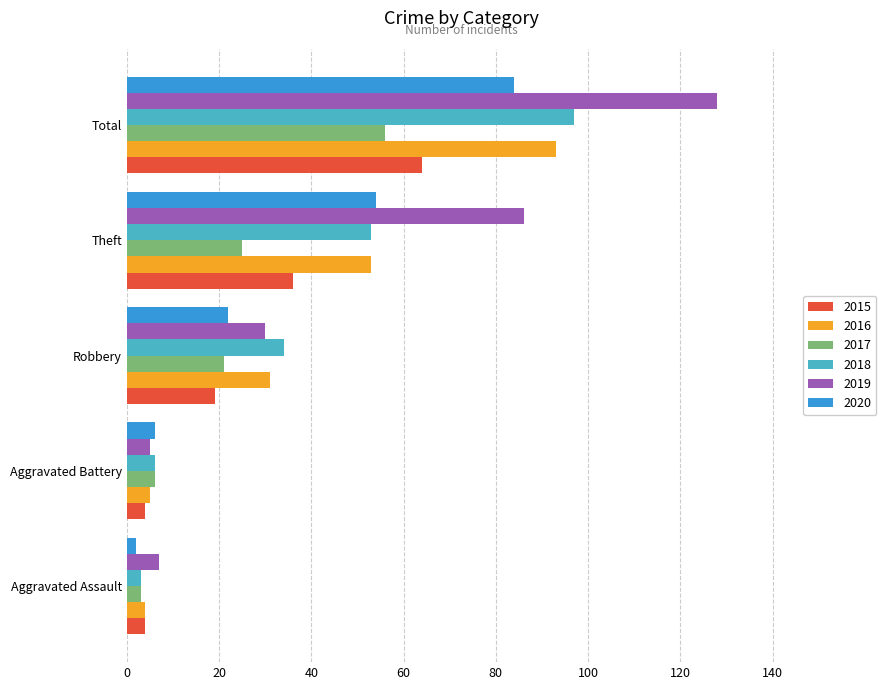

What is the sum of all 2015 values?

127